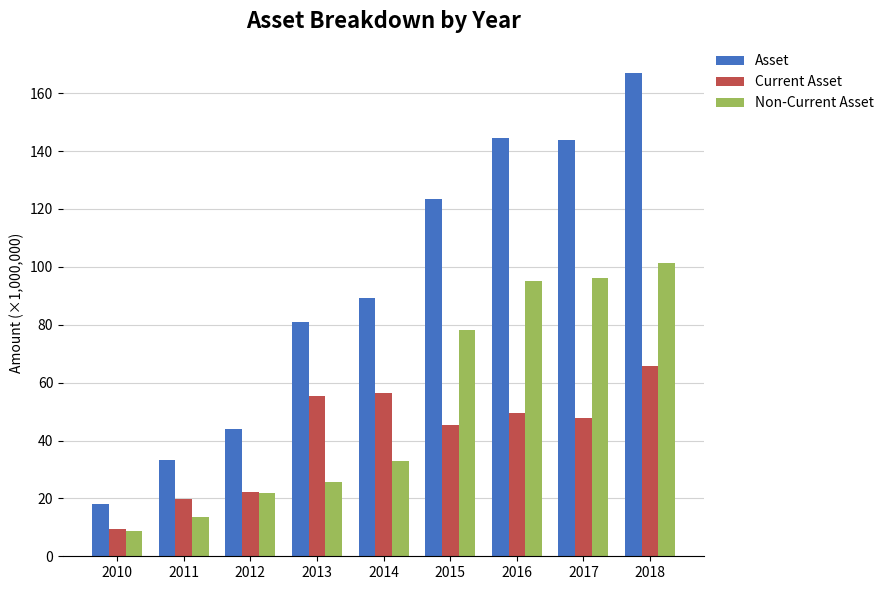

Which category has the highest value across all series?

2018